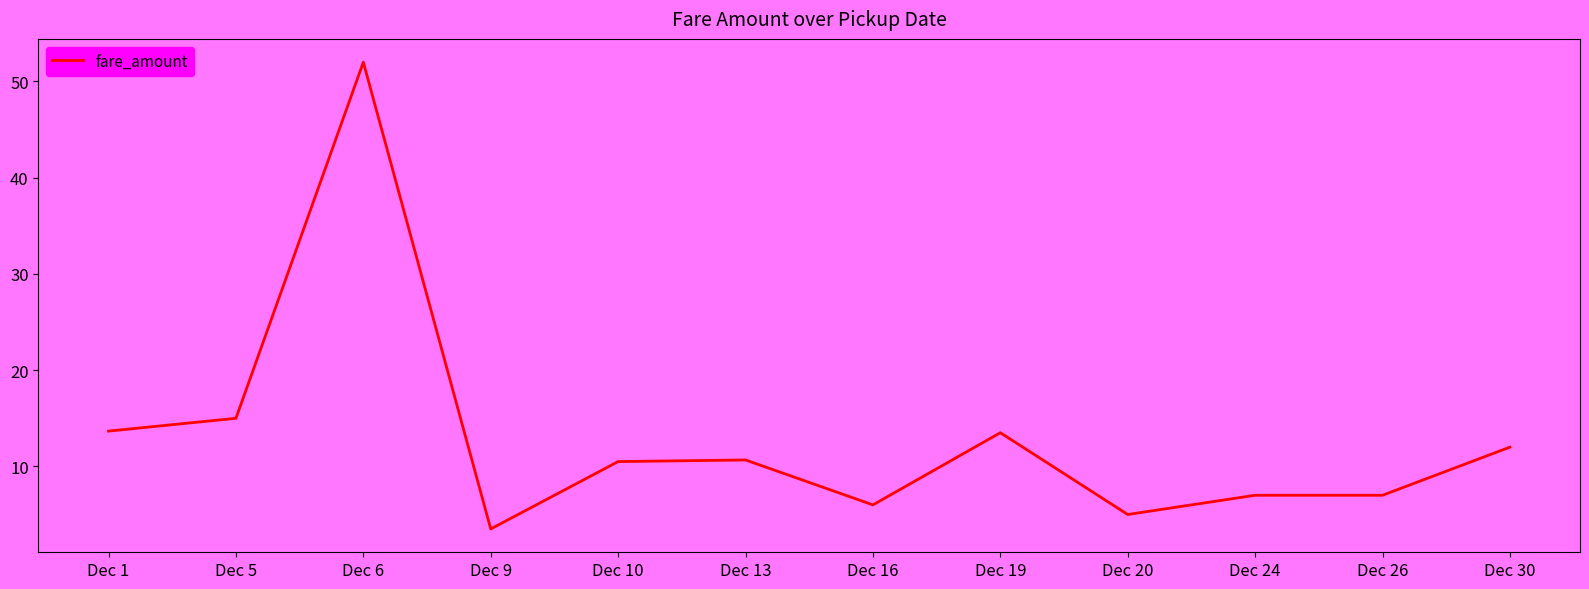

How many lines are shown in the chart?

1